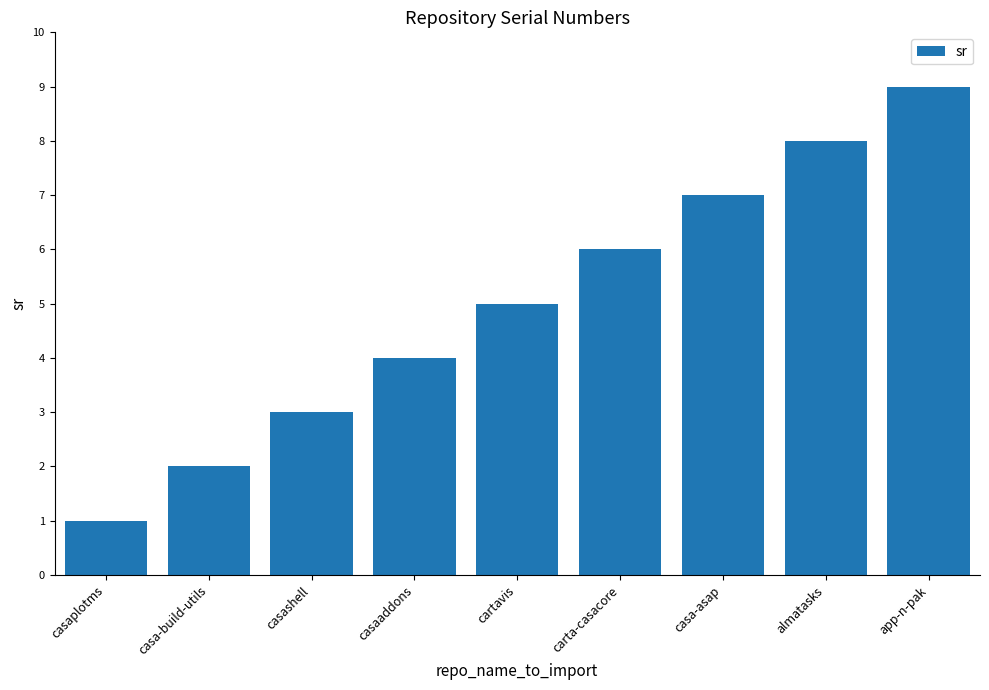

What is the average value?

5